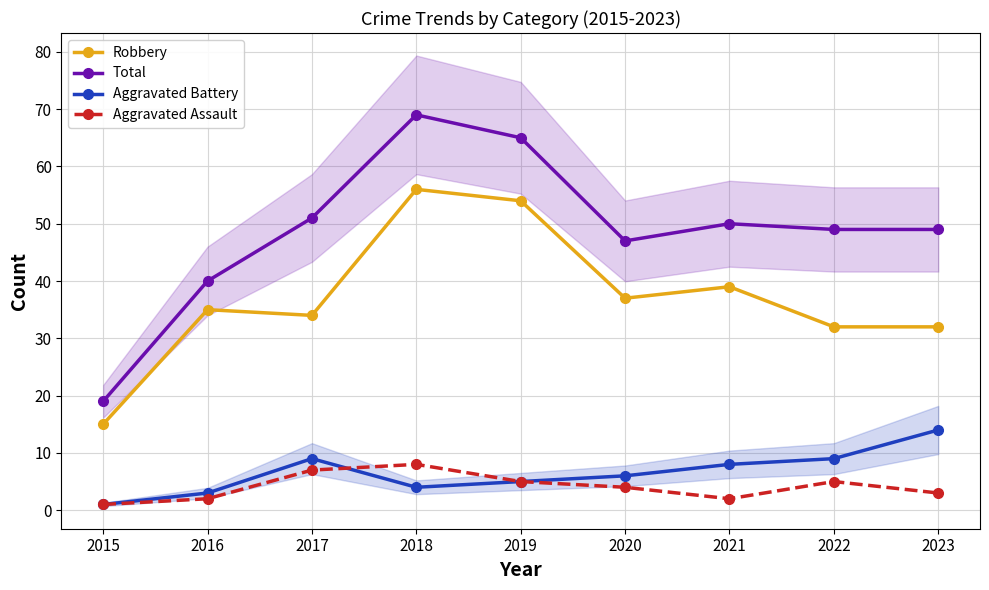

Count the Aggravated Assault values in the range 2 to 5.

6